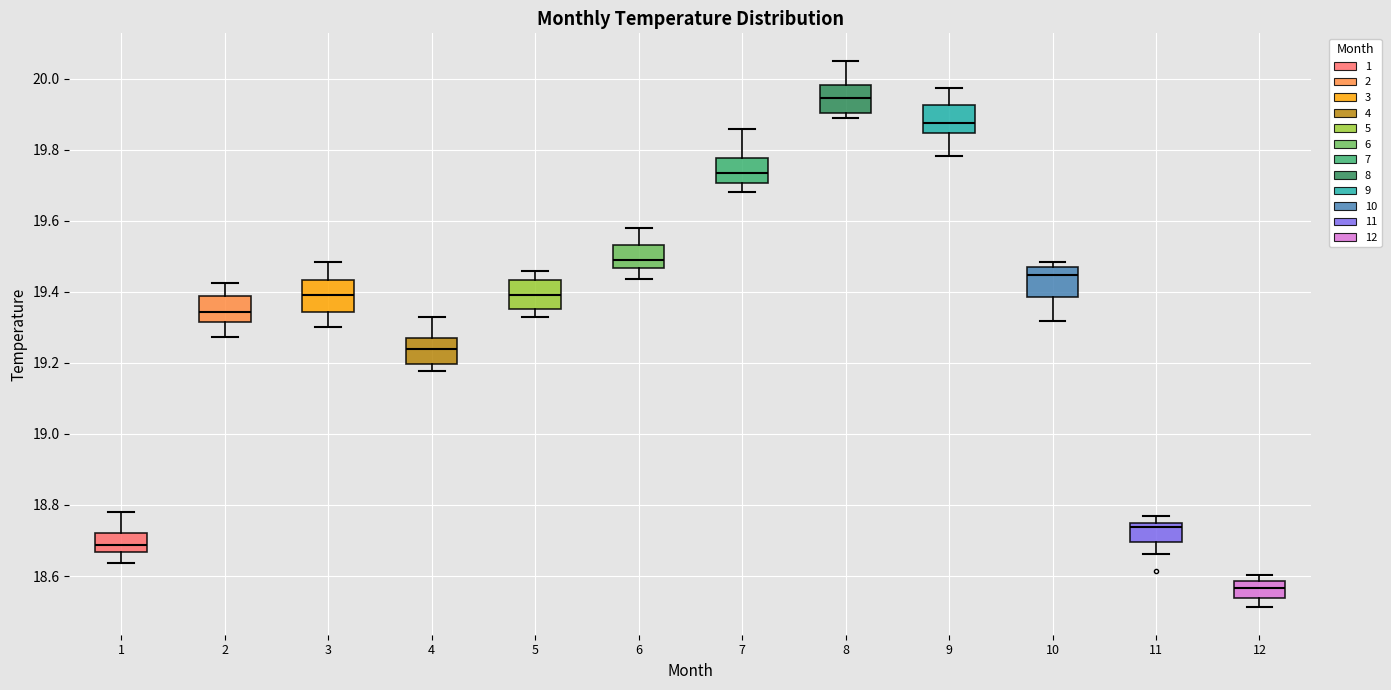

Reading left to right, transcribe this box plot: for each box, give where its median line is, the range the box spans, and where its two whiskers end, as read against the y-axis. The values are not printed on the chart, so give them approximately, as read against the axis.

1: median 18.68, box 18.66 to 18.72, whiskers 18.64 to 18.78
2: median 19.34, box 19.32 to 19.38, whiskers 19.28 to 19.42
3: median 19.40, box 19.34 to 19.44, whiskers 19.30 to 19.48
4: median 19.24, box 19.20 to 19.28, whiskers 19.18 to 19.32
5: median 19.40, box 19.36 to 19.44, whiskers 19.34 to 19.46
6: median 19.50, box 19.46 to 19.54, whiskers 19.44 to 19.58
7: median 19.74, box 19.70 to 19.78, whiskers 19.68 to 19.86
8: median 19.94, box 19.90 to 19.98, whiskers 19.88 to 20.06
9: median 19.88, box 19.84 to 19.92, whiskers 19.78 to 19.98
10: median 19.44, box 19.38 to 19.46, whiskers 19.32 to 19.48
11: median 18.74 (just below the box's upper edge), box 18.70 to 18.74, whiskers 18.66 to 18.78
12: median 18.56, box 18.54 to 18.58, whiskers 18.52 to 18.60